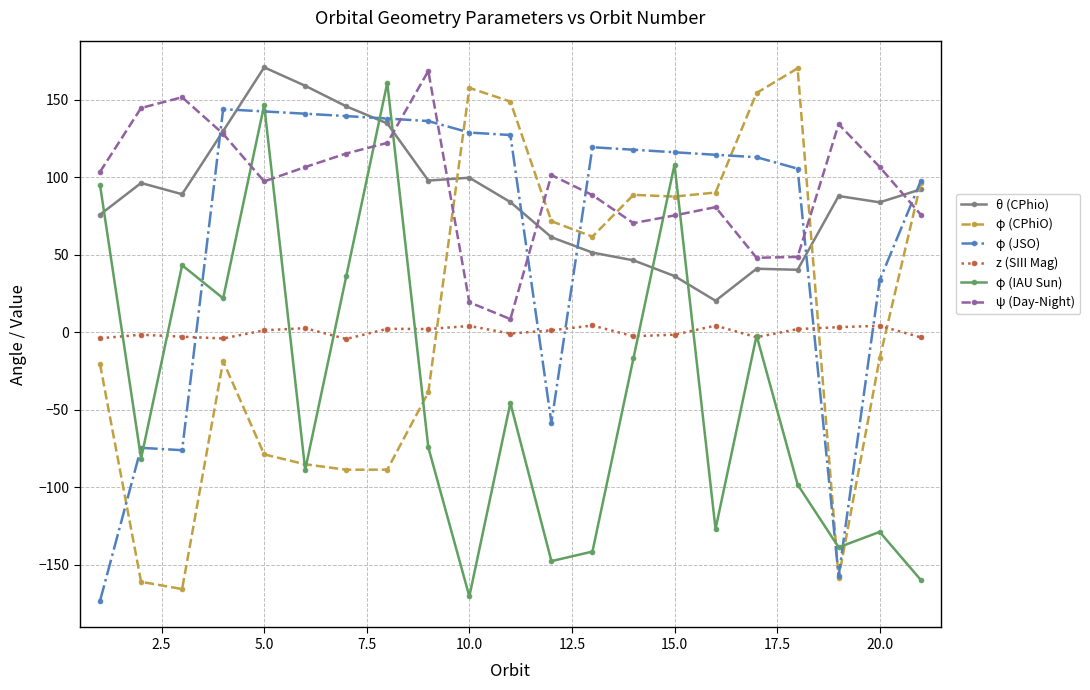

What is the lowest value of the ψ (Day-Night) series?

8.6